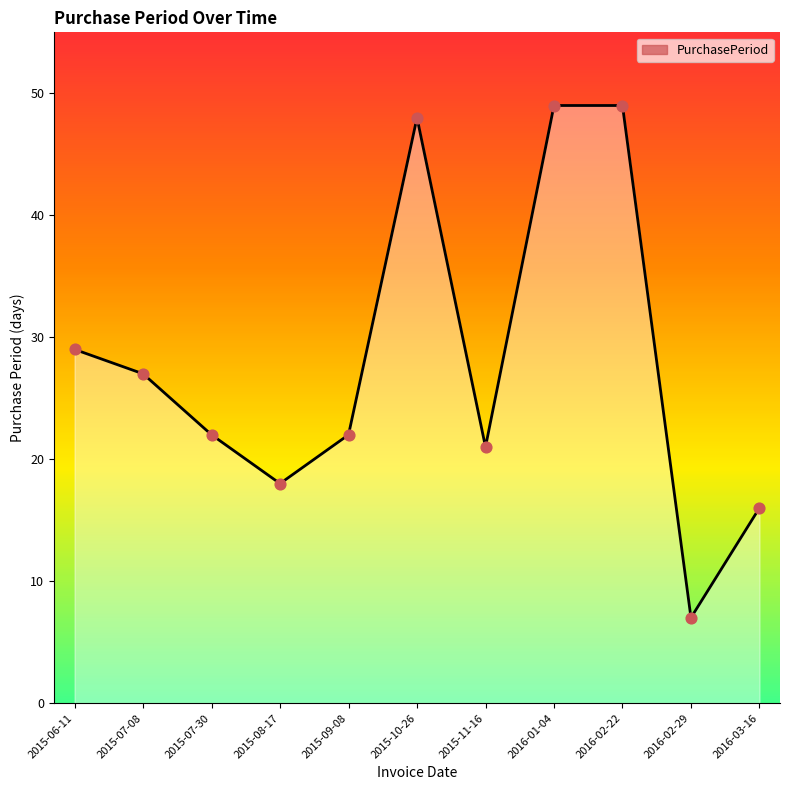

What is the change in value from 2015-06-11 to 2015-10-26?

+19